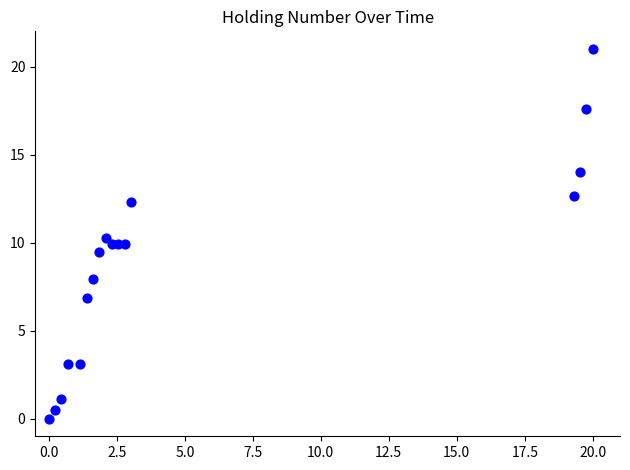

What is the range of X values (max minus min)?

20.0